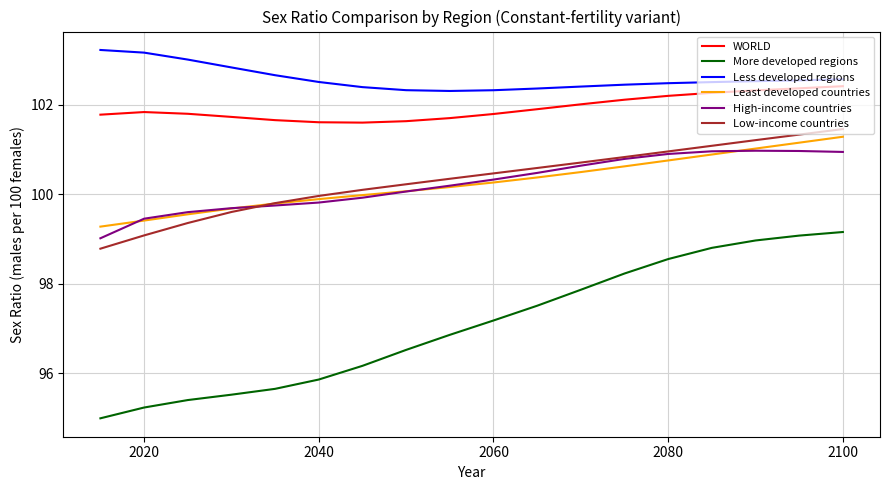

True or false: Less developed regions and High-income countries intersect in this chart.

False